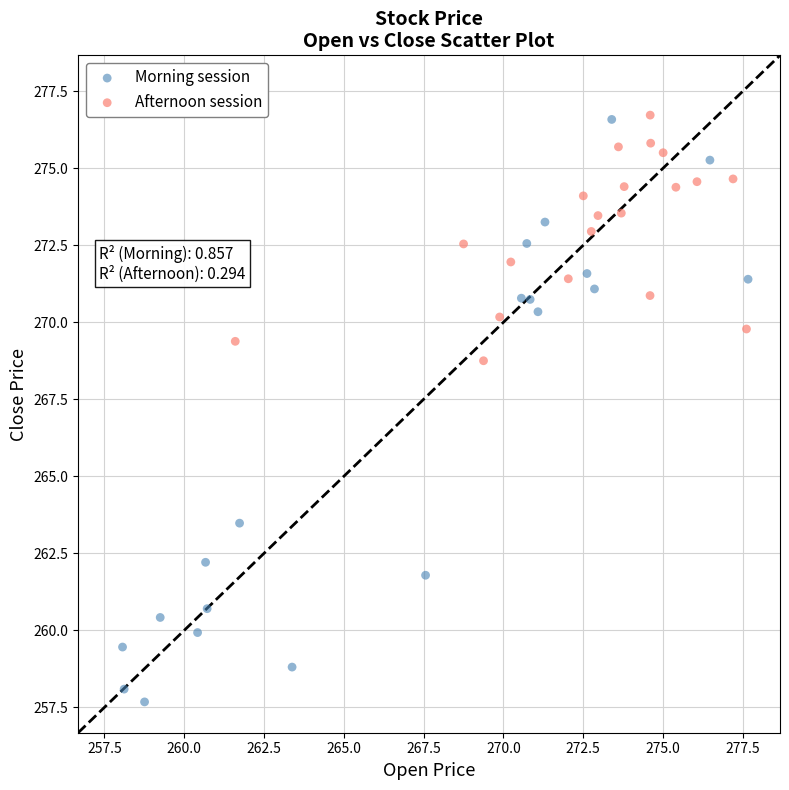

Which series reaches the minimum Y coordinate?

Morning session